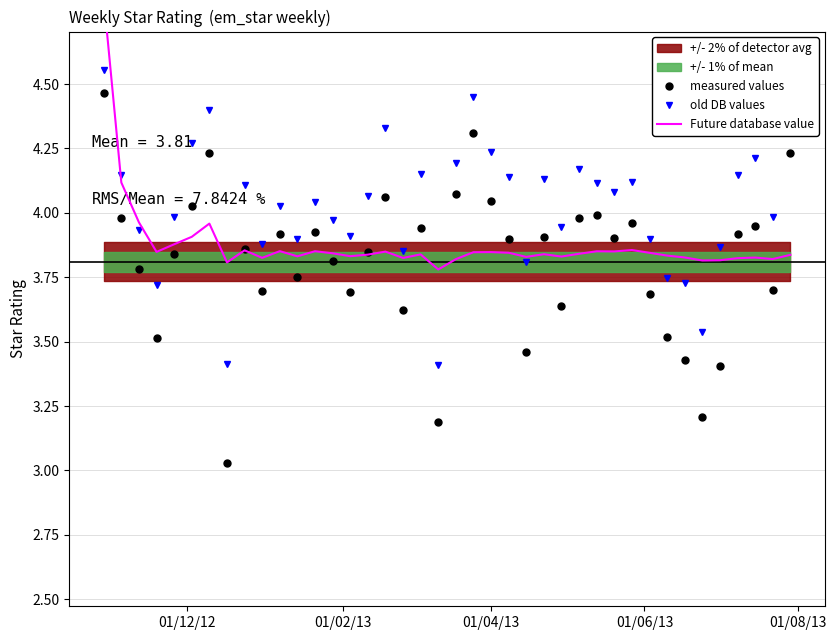

How many interior local peaks does the Future database value series have?

11